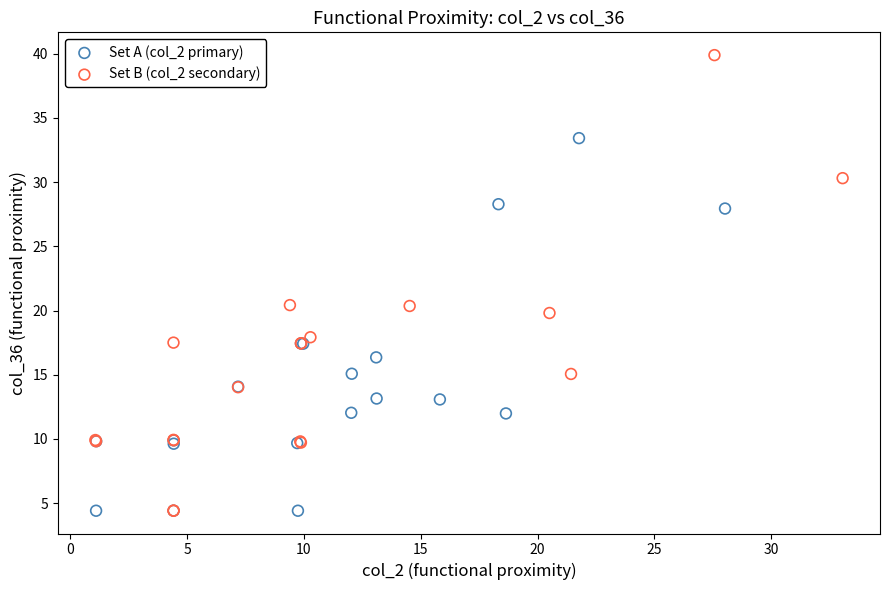

What are all the series names shown in the legend?

Set A (col_2 primary), Set B (col_2 secondary)